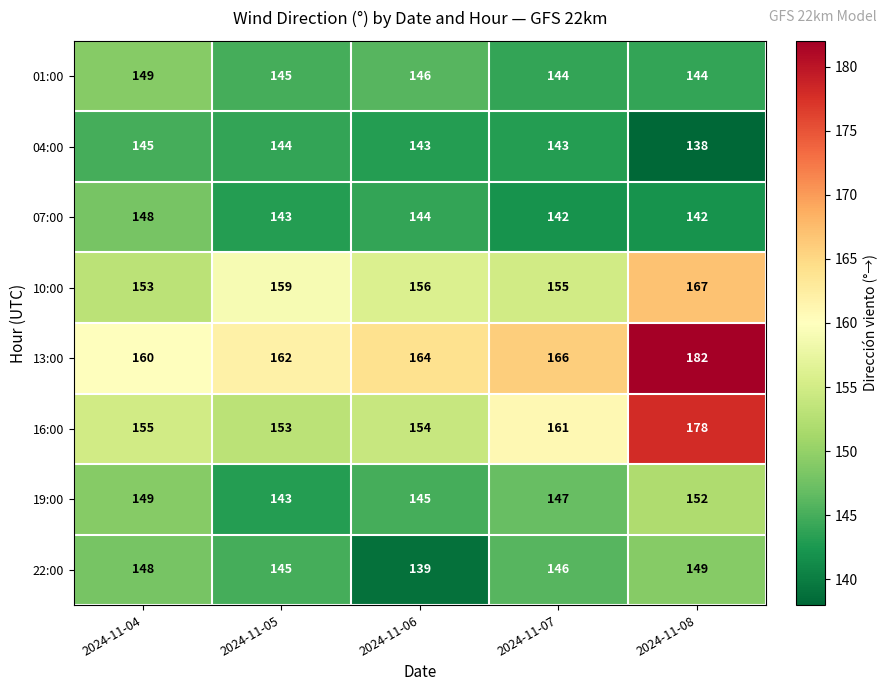

What is the average value of the 13:00 series?

167